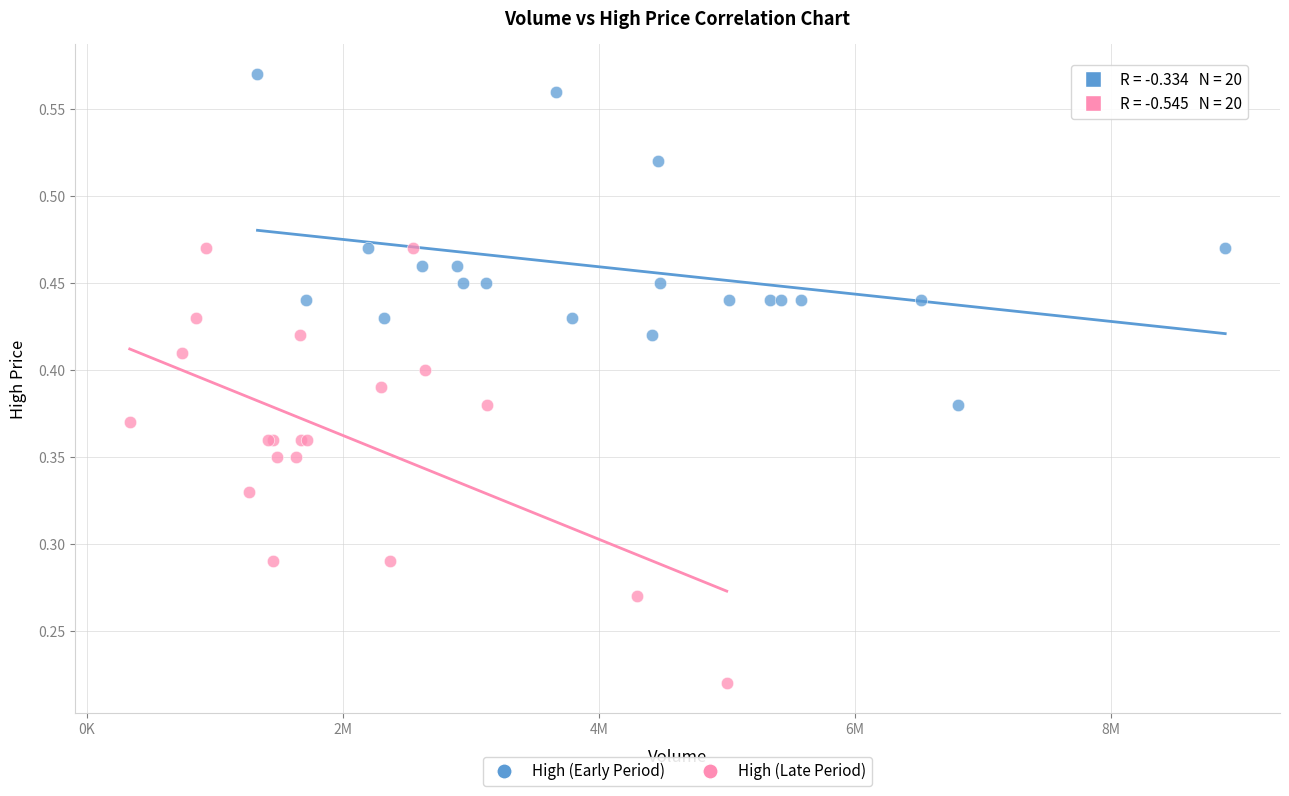

Which series has the widest spread of Y values?

High (Late Period)